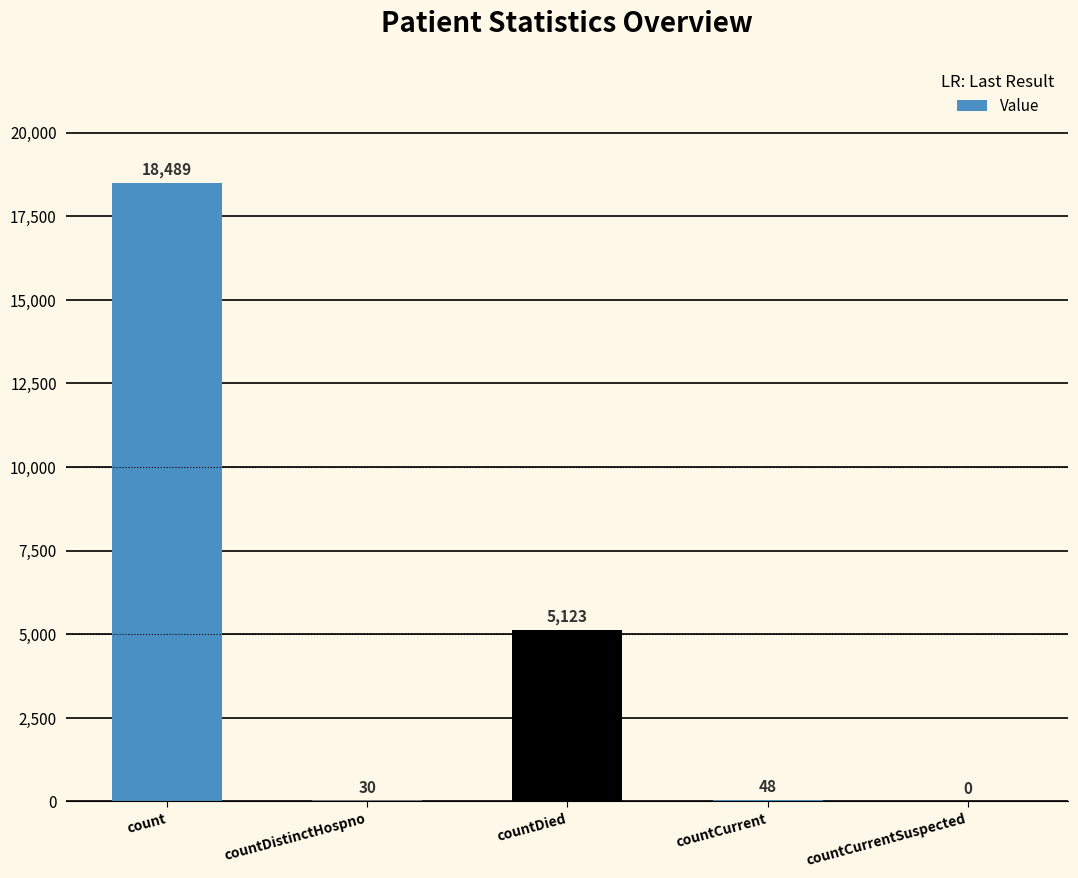

What is the greatest value displayed?

18489